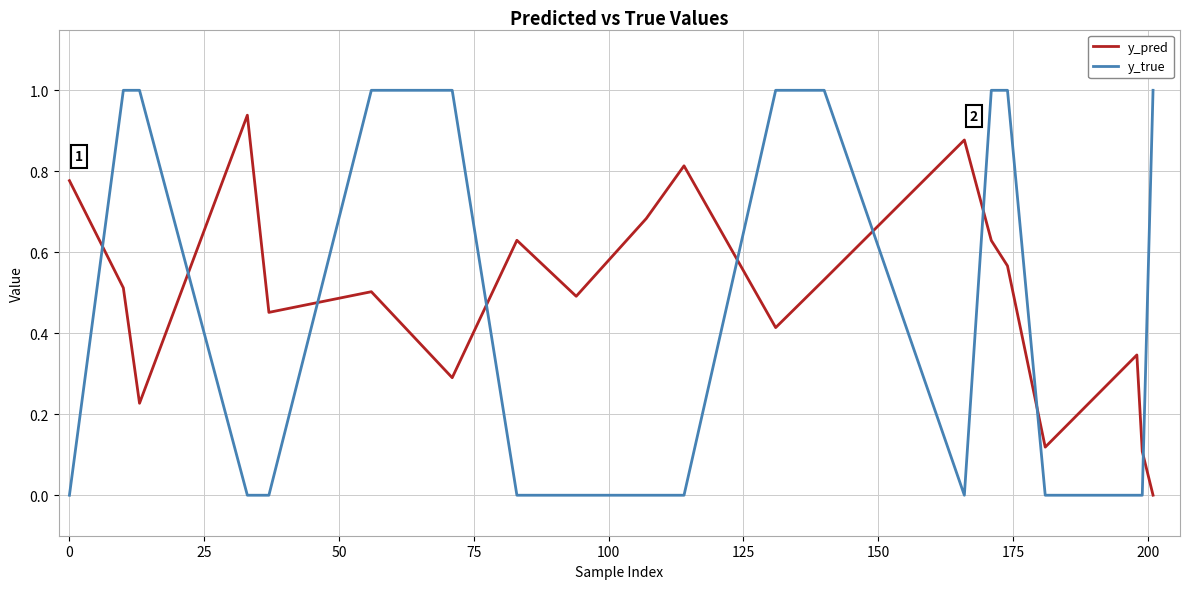

List the series in order of their peak value, highest first.

y_true, y_pred